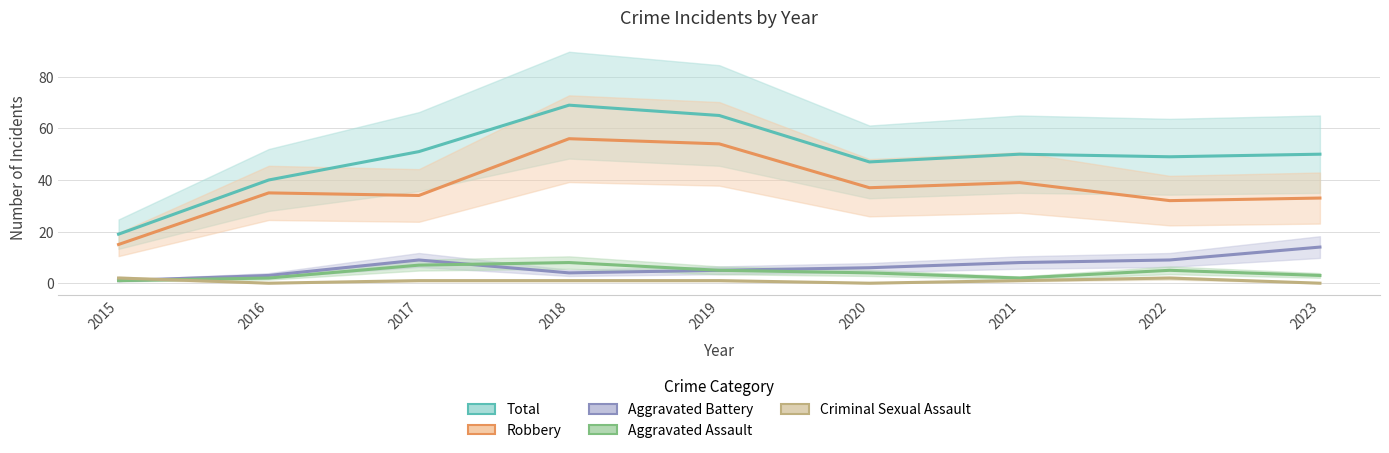

Between 2017 and 2022, which is larger?

2017